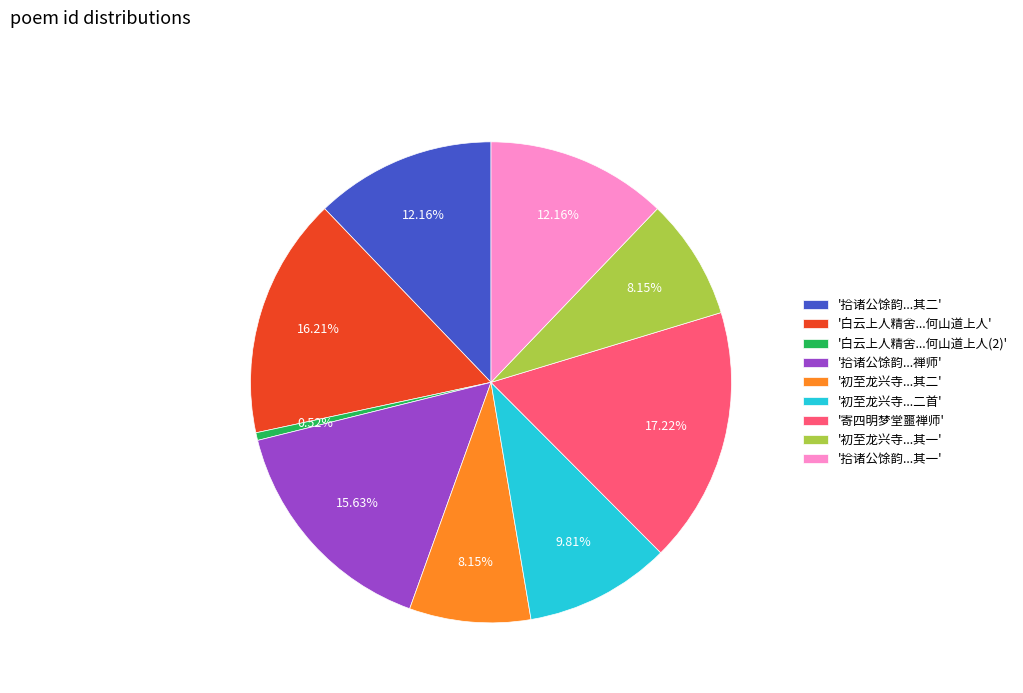

Which slice is the smallest?

'白云上人精舍...何山道上人(2)'